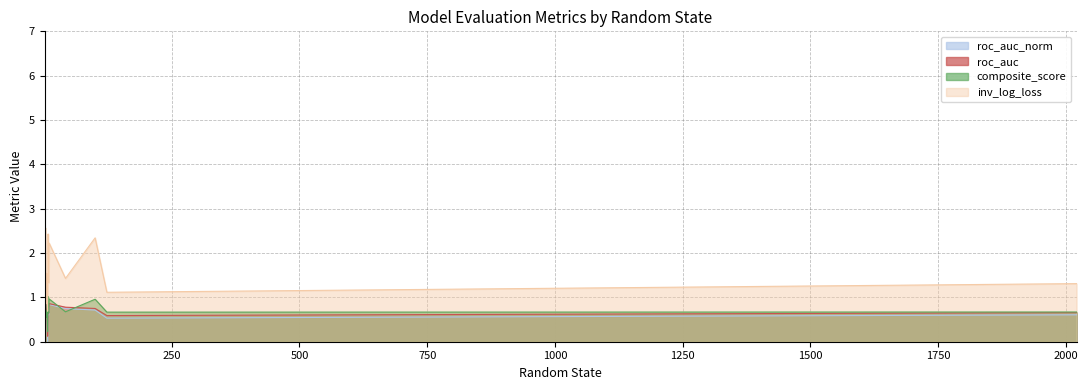

List the labels in order of inv_log_loss value, smallest first.

7, 4, 6, 123, 2021, 9, 42, 2, 5, 1, 10, 100, 8, 3